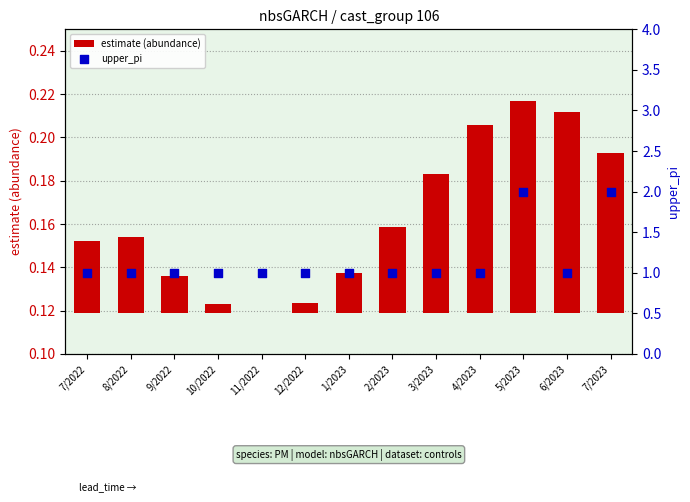

Which series contains the lowest Y value?

estimate (abundance)